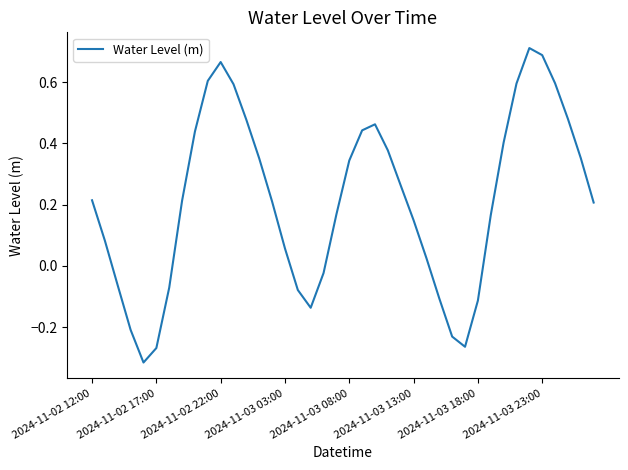

What is the difference between the maximum and minimum values?

1.0